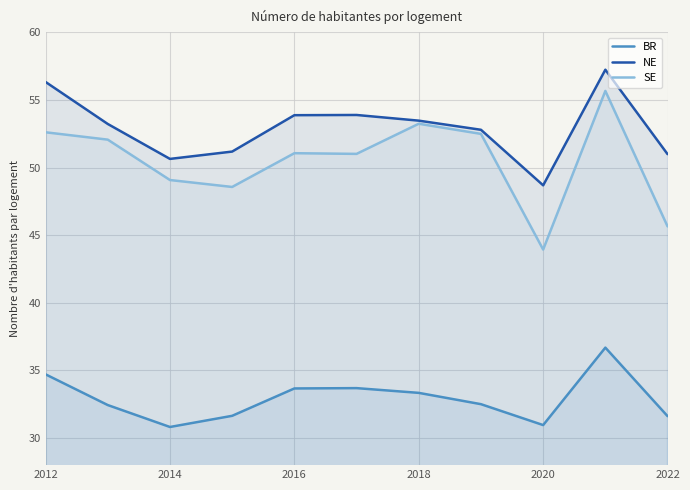

How many lines are shown in the chart?

3